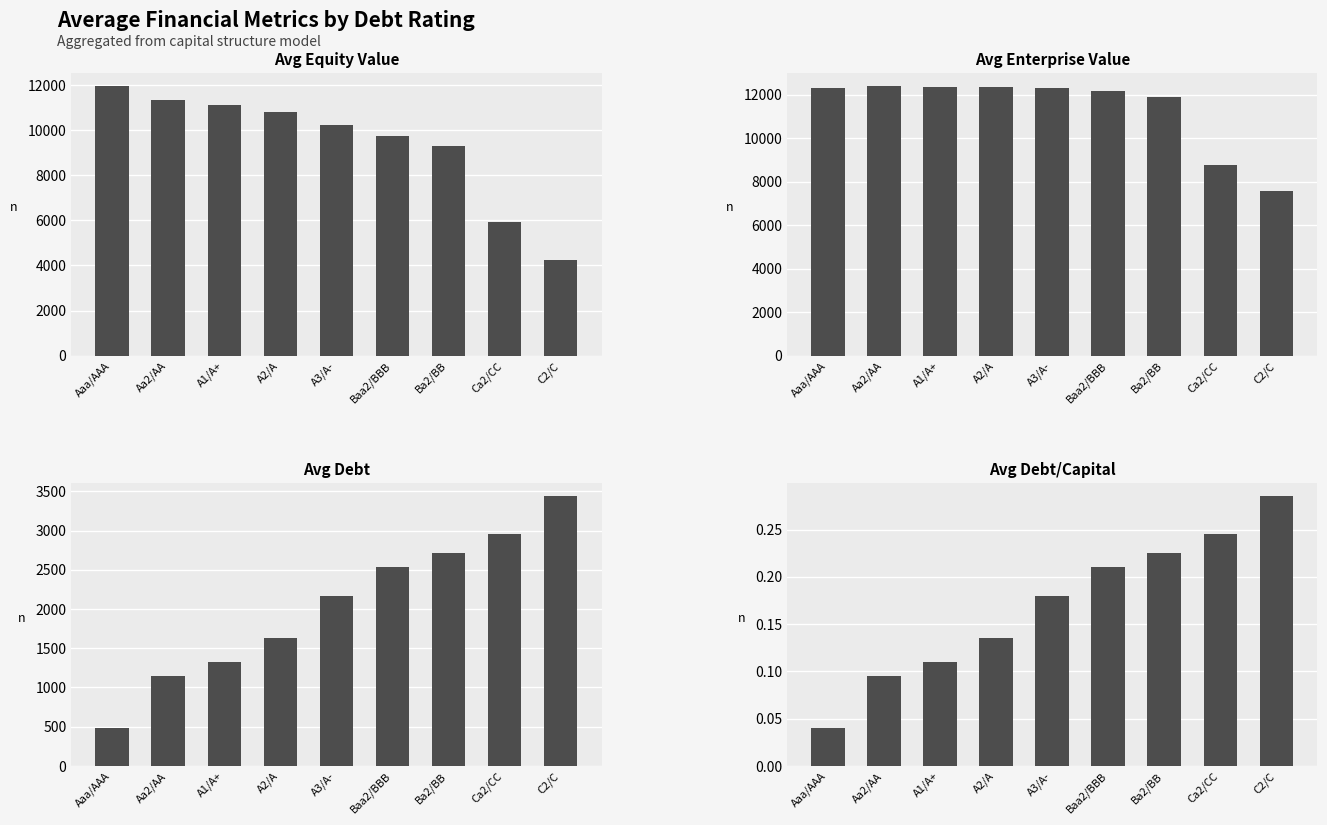

What are all the series names shown in the legend?

equity_value, enterprise_value, debt, debt_capital